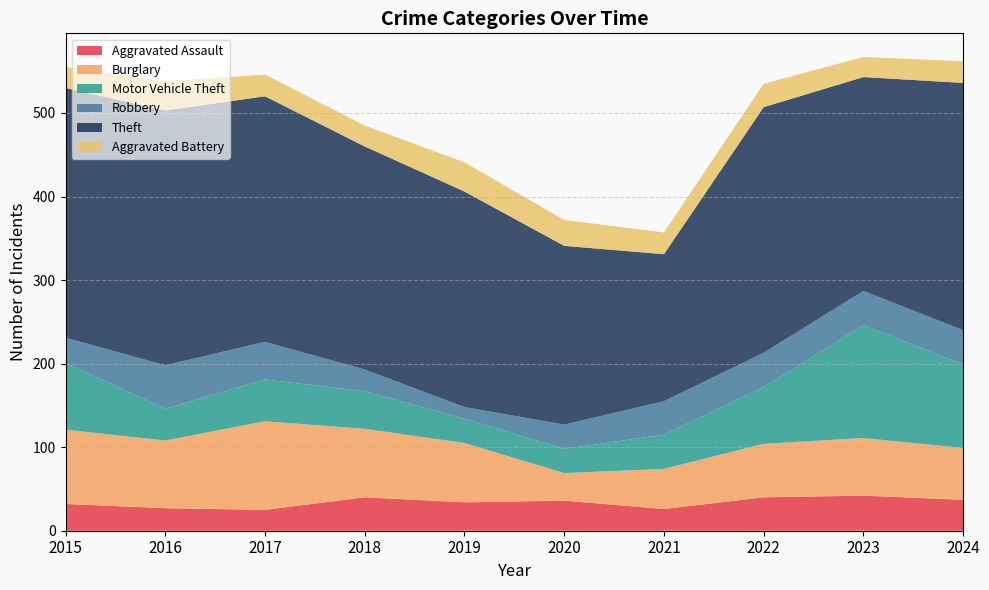

Reading left to right, list all the values displayed in this chart.

Aggravated Assault: 32	27	25	40	34	36	26	40	42	37
Burglary: 89	81	106	82	71	33	48	64	69	62
Motor Vehicle Theft: 80	38	50	45	29	29	41	68	135	100
Robbery: 30	52	45	26	14	29	40	41	41	41
Theft: 299	305	294	267	258	214	176	294	256	296
Aggravated Battery: 25	35	26	25	35	31	26	28	24	26